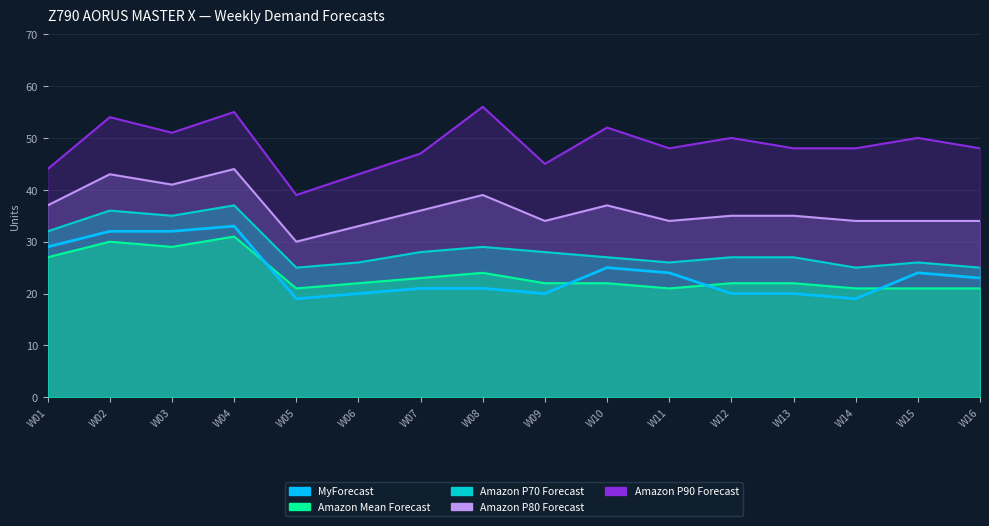

How many points are lower than both their immediate neighbors (excluding endpoints)?

3